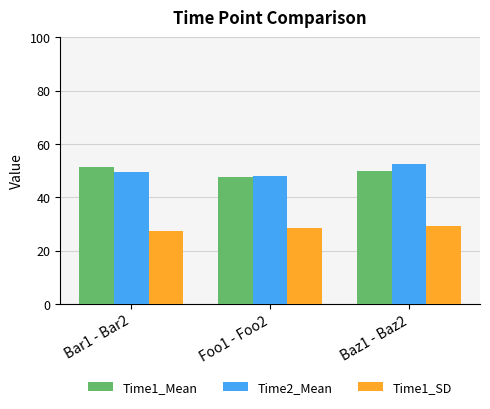

Are the bars horizontal?

No